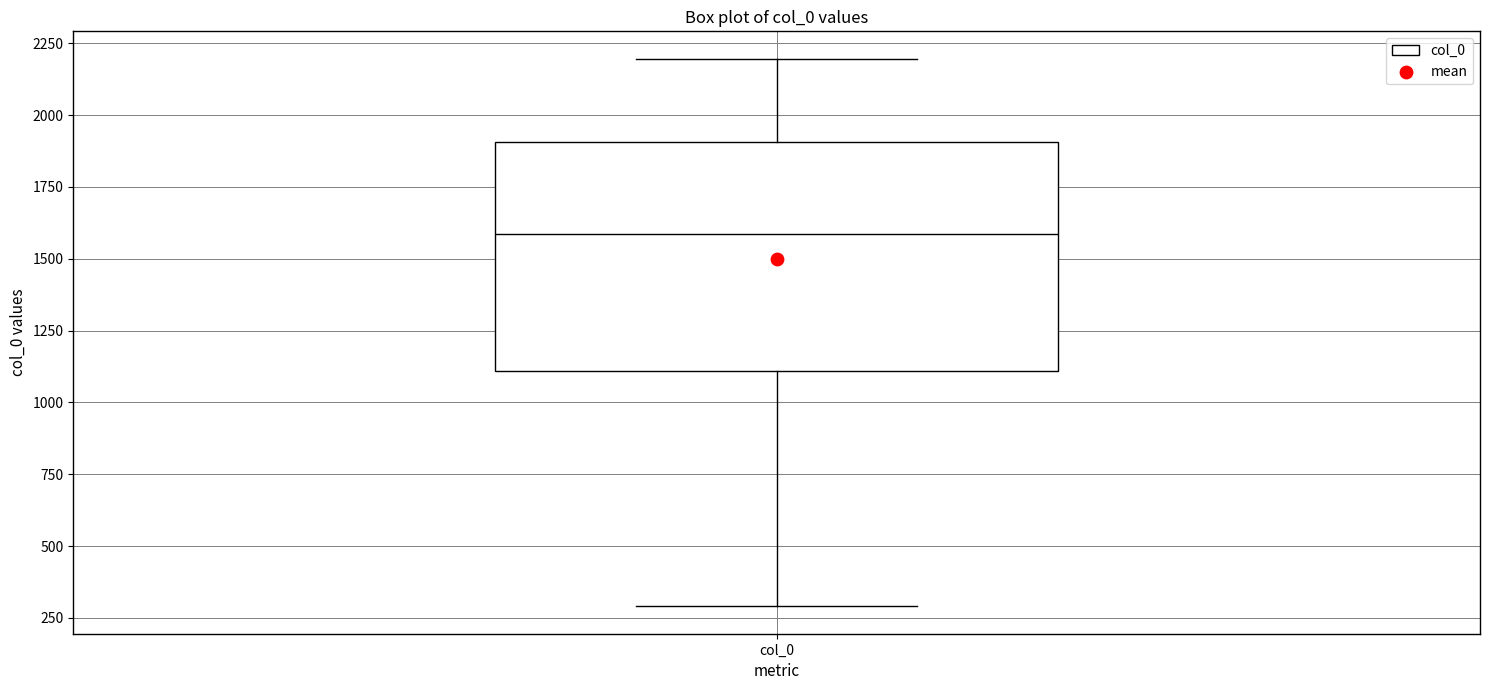

Where is the lower edge of the box for col_0 on the y-axis? The values are not printed on the chart, so give them approximately, as read against the axis.

1100